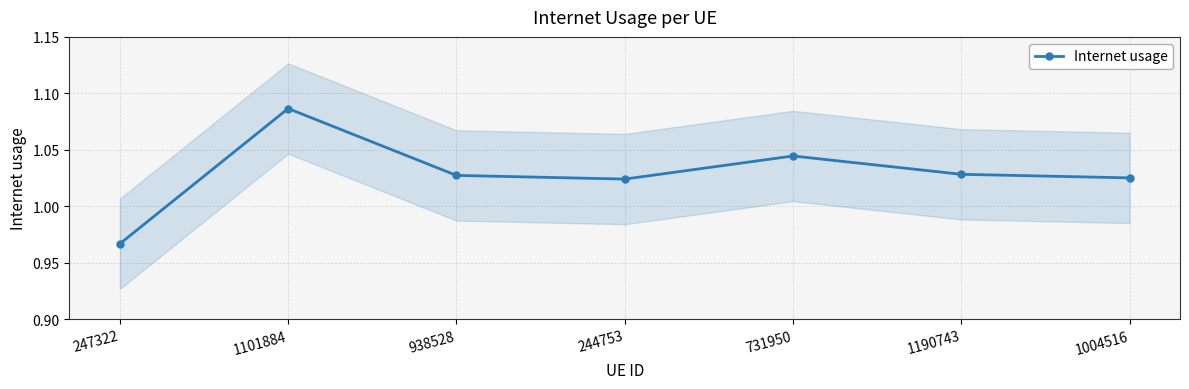

What is the label of the 3rd point from the right?

731950